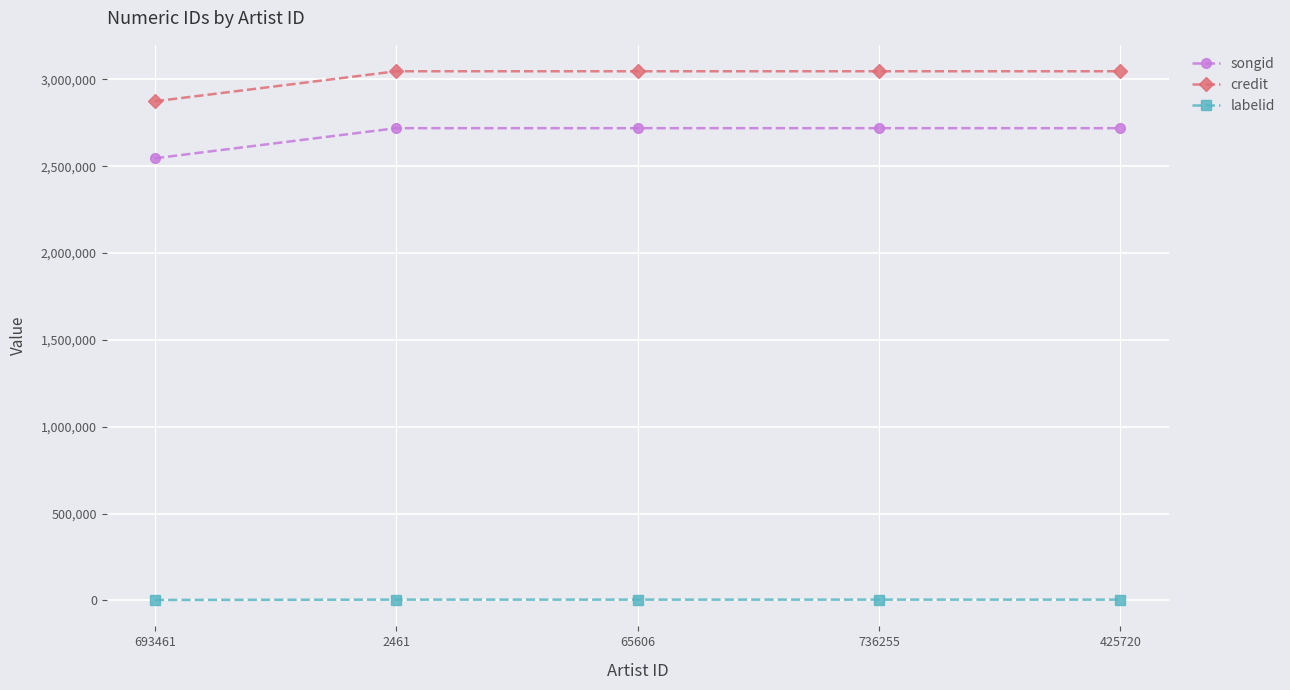

List the series in order of their peak value, lowest first.

labelid, songid, credit